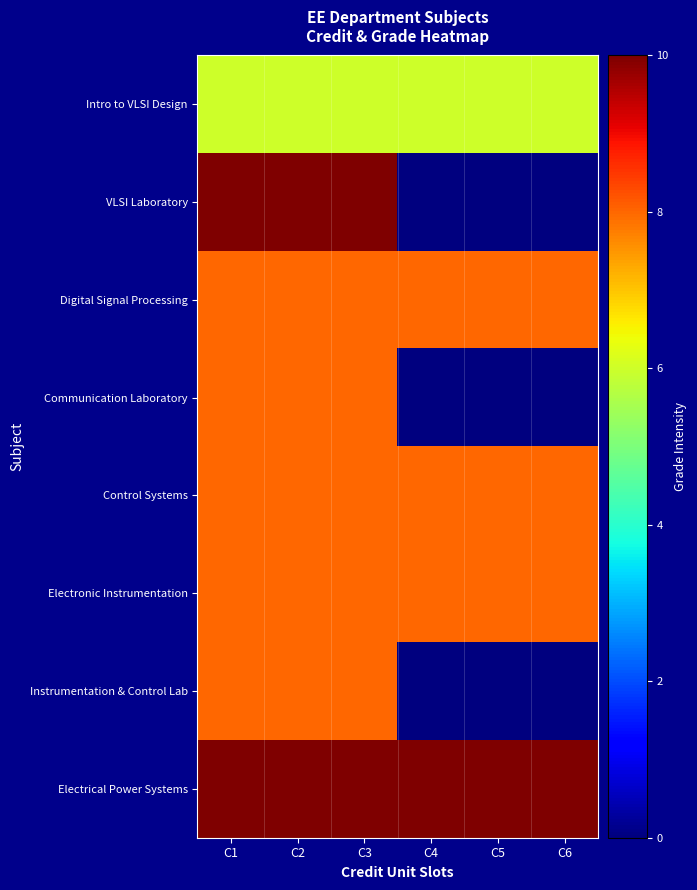

What is the total value across all series at C5?

40